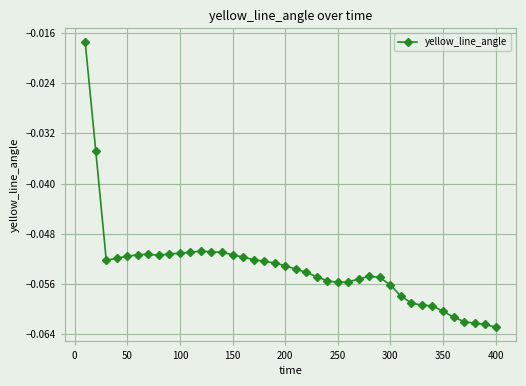

What is the sum of all values?

-2.1